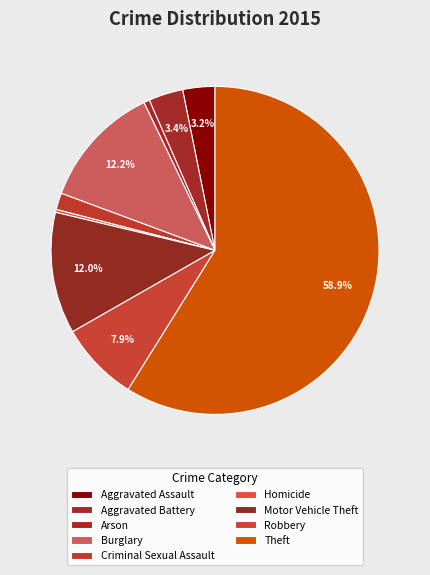

What percentage is the Burglary slice, to the nearest percent?

12%